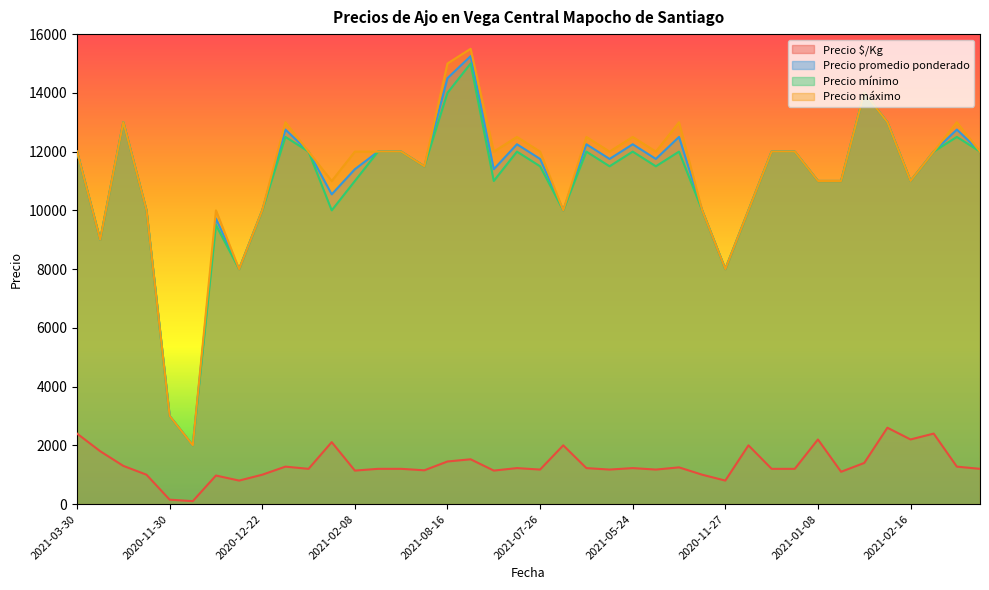

True or false: Precio mínimo and Precio promedio ponderado cross at least once.

False